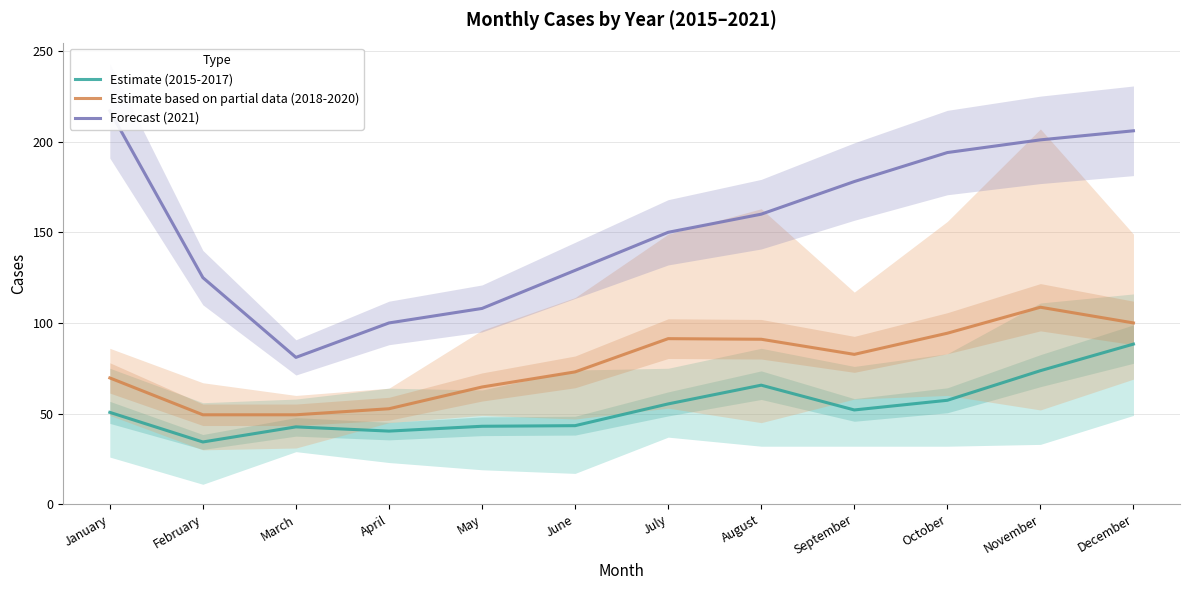

What is the difference between the Forecast (2021) values at May and February?

17.0